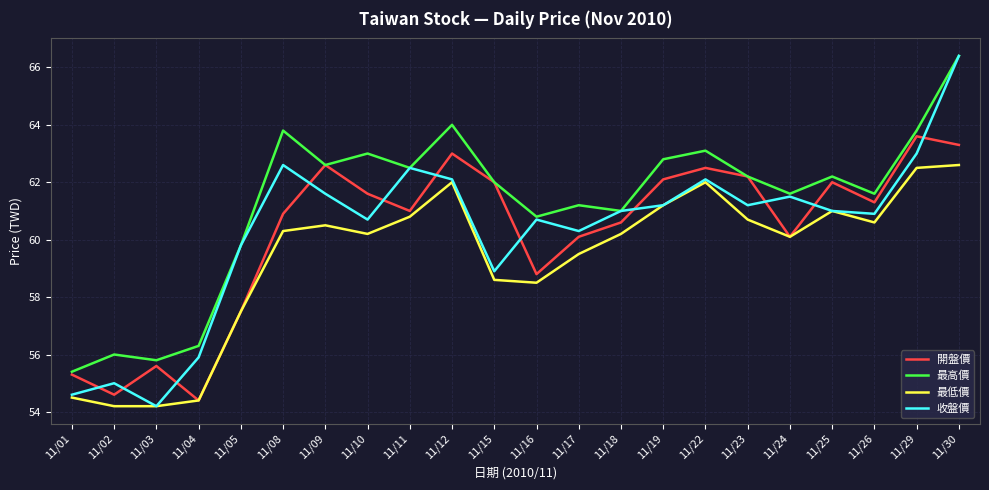

Reading left to right, list all the values displayed in this chart.

開盤價: 55.3	54.6	55.6	54.4	57.5	60.9	62.6	61.6	61.0	63.0	62.0	58.8	60.1	60.6	62.1	62.5	62.2	60.1	62.0	61.3	63.6	63.3
最高價: 55.4	56.0	55.8	56.3	59.8	63.8	62.6	63.0	62.5	64.0	62.0	60.8	61.2	61.0	62.8	63.1	62.2	61.6	62.2	61.6	63.8	66.4
最低價: 54.5	54.2	54.2	54.4	57.5	60.3	60.5	60.2	60.8	62.0	58.6	58.5	59.5	60.2	61.2	62.0	60.7	60.1	61.0	60.6	62.5	62.6
收盤價: 54.6	55.0	54.2	55.9	59.8	62.6	61.6	60.7	62.5	62.1	58.9	60.7	60.3	61.0	61.2	62.1	61.2	61.5	61.0	60.9	63.0	66.4